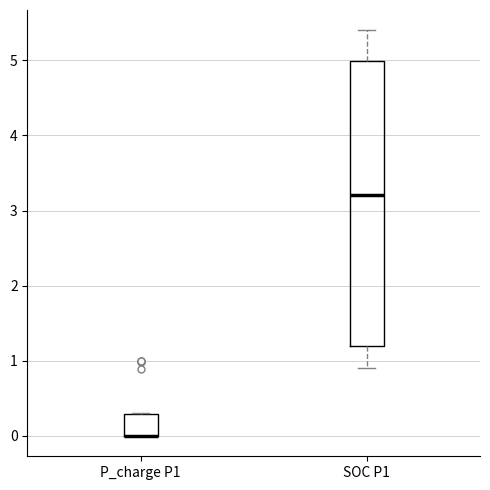

Reading left to right, transcribe this box plot: for each box, give where its median line is, the range the box spans, and where its two whiskers end, as read against the y-axis. The values are not printed on the chart, so give them approximately, as read against the axis.

P_charge P1: median 0.0 (drawn on the box's lower edge), box 0.0 to 0.3, whiskers 0.0 to 0.3
SOC P1: median 3.2, box 1.2 to 5.0, whiskers 0.9 to 5.4